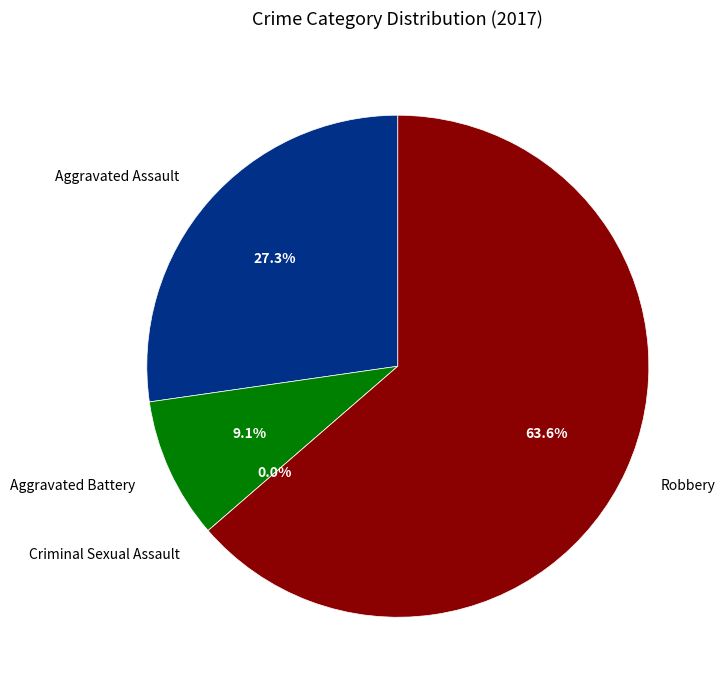

How many slices are in this pie chart?

4